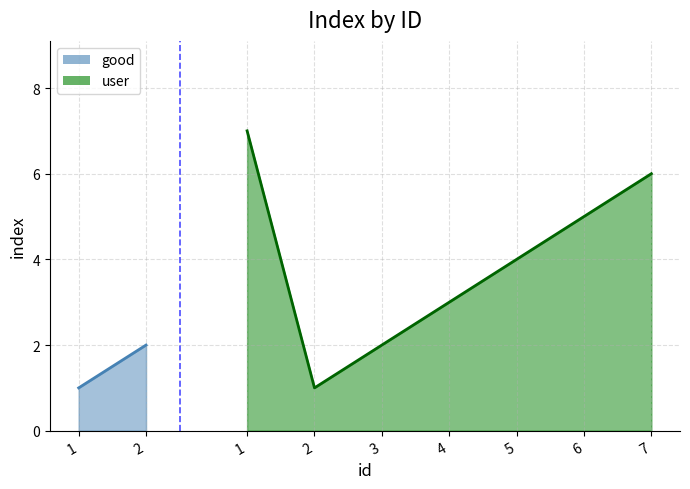

How many interior local valleys (lower than both neighbors) does the data have?

1